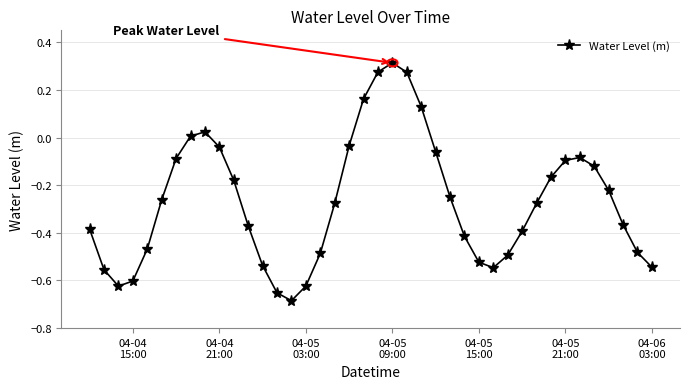

What is the difference between the second highest and minimum values?

1.0